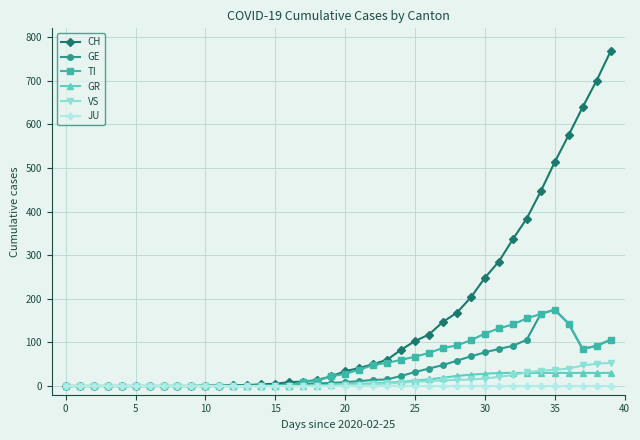

At how many categories does at least one series exceed 190?

11